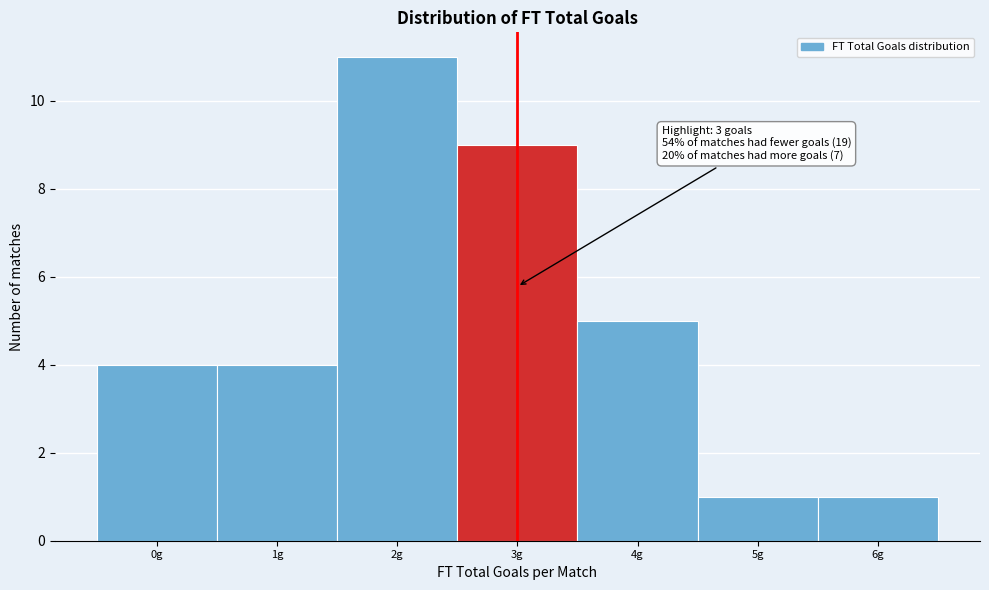

Over which range of the x-axis is the bar tallest?

1.5 to 2.5